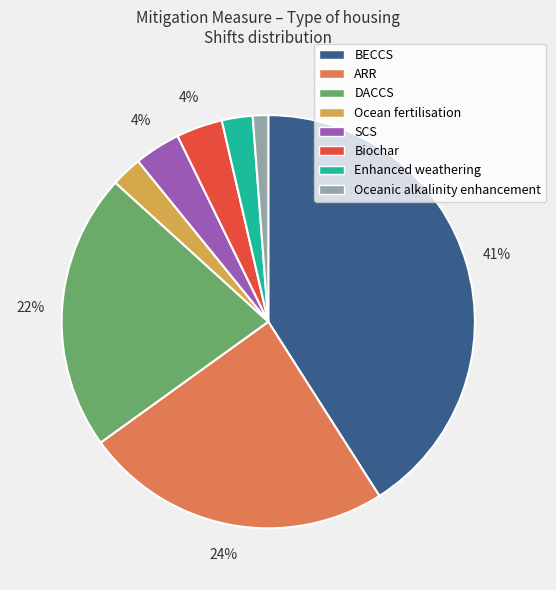

Which slice is the smallest?

Oceanic alkalinity enhancement